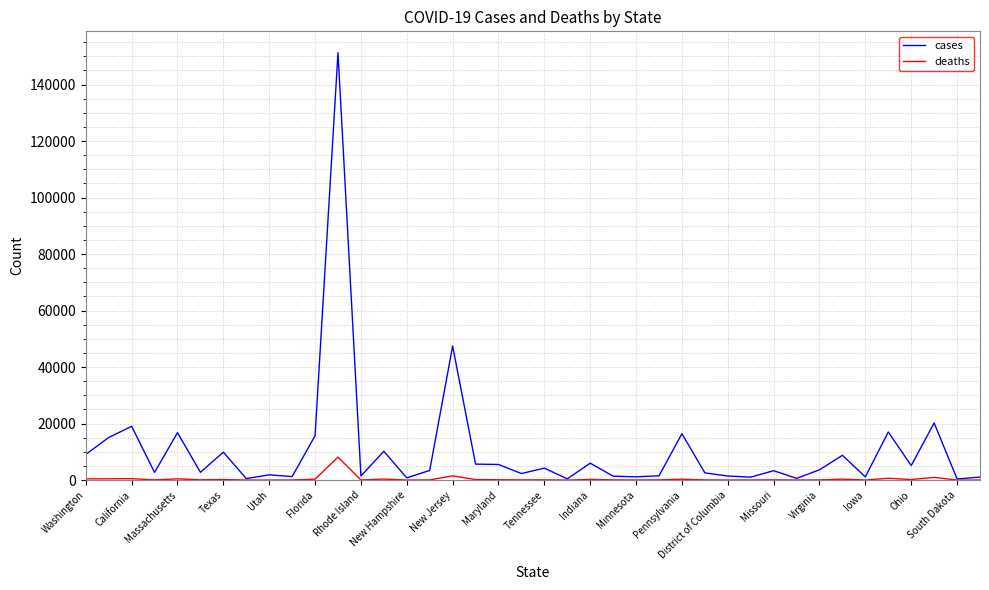

What is the average value of the cases series?

10509